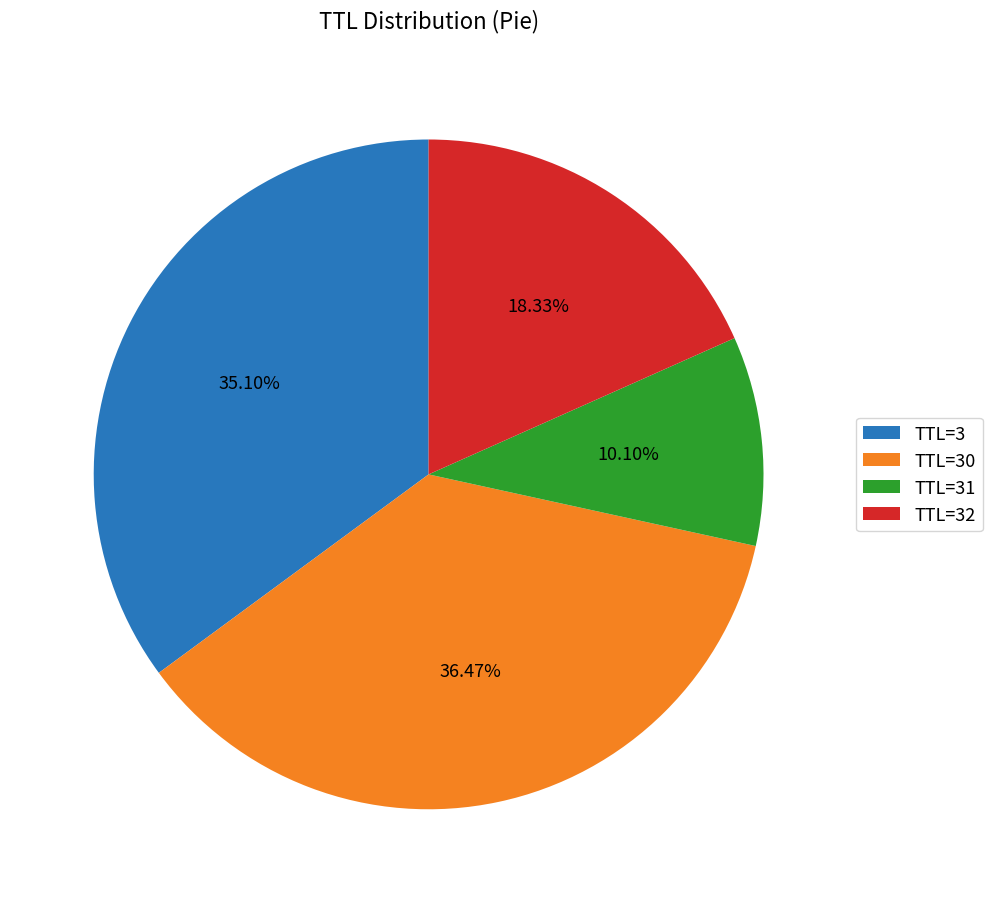

Is there any slice that represents more than half of the pie?

No